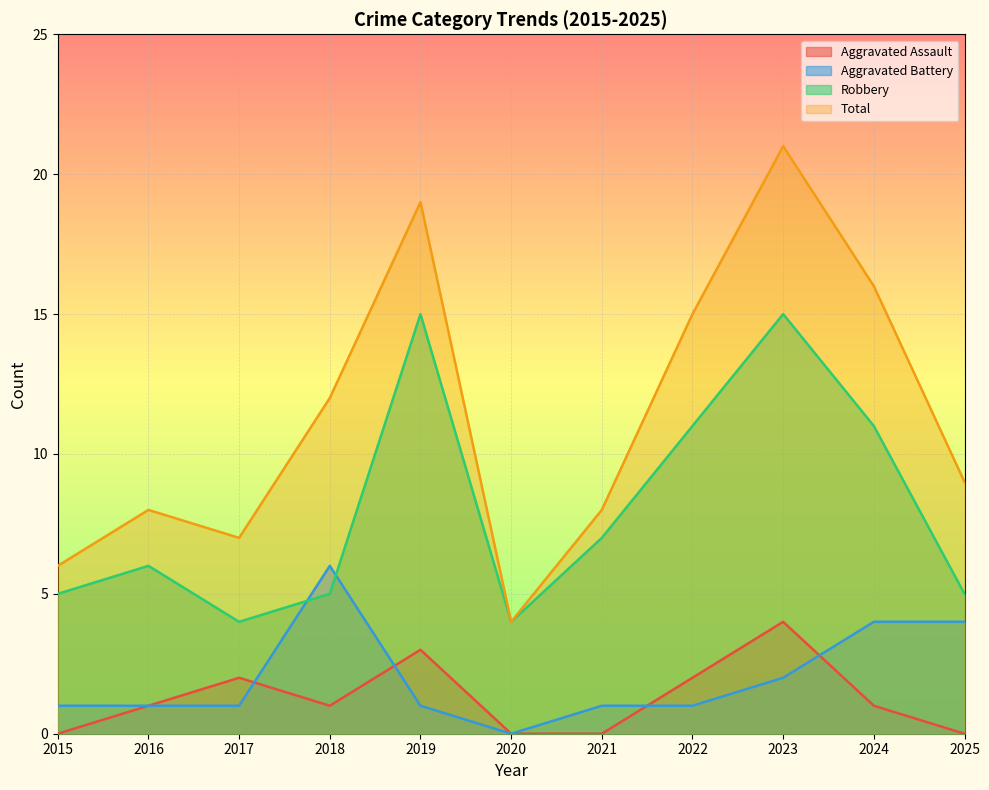

Which series ends up on top after the final intersection of Robbery and Aggravated Battery?

Robbery